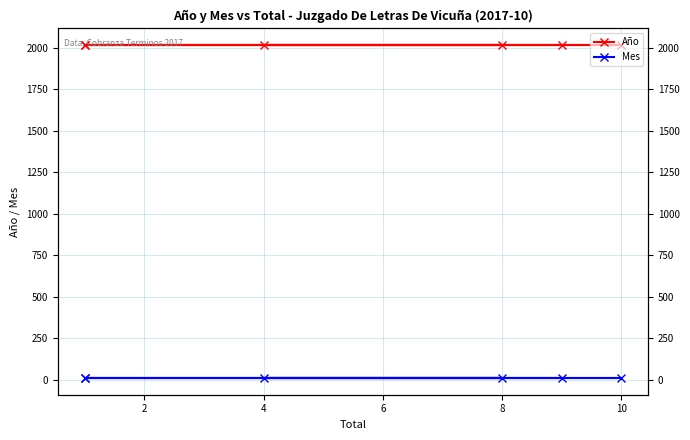

True or false: Año and Mes cross at least once.

False